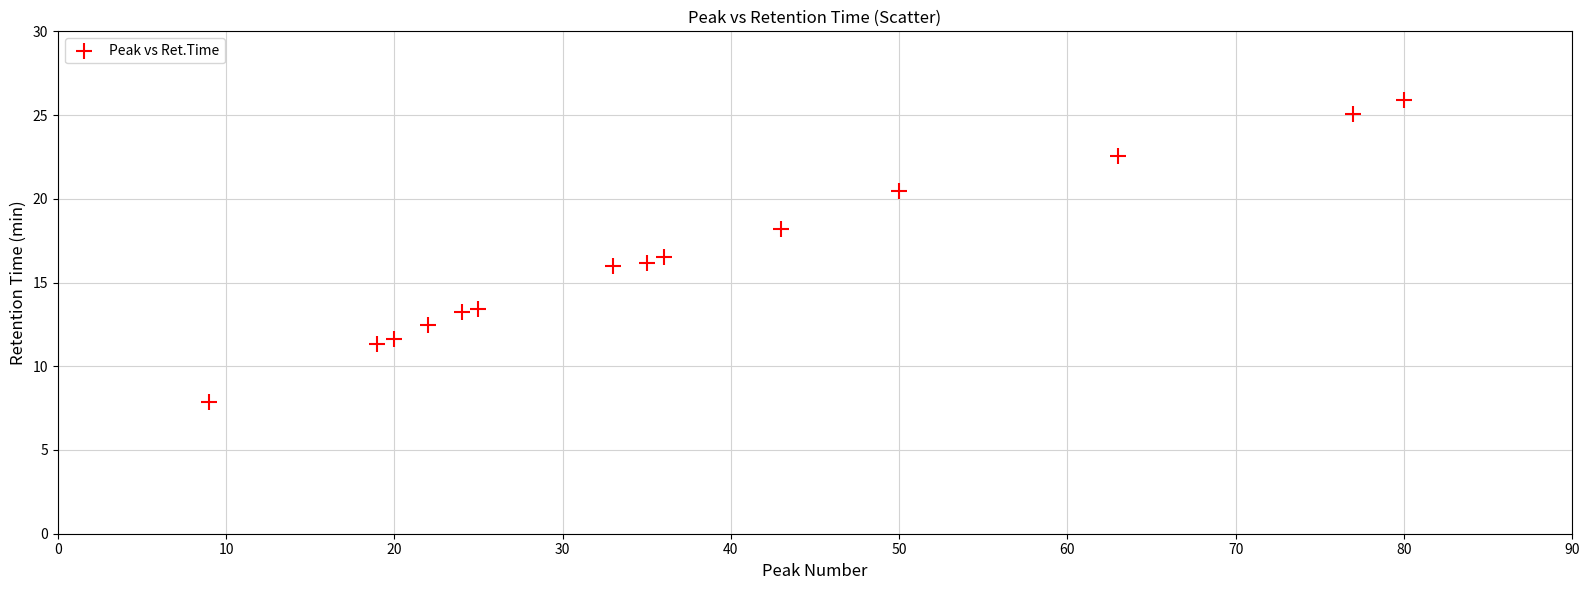

What is the range of X values (max minus min)?

71.0